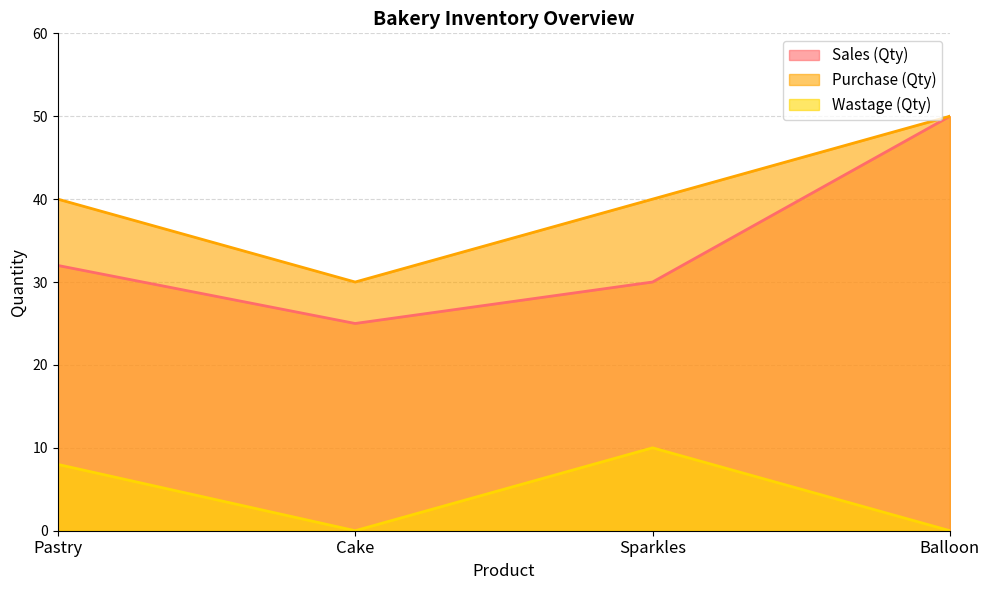

What is the value of the Sales (Qty) point at the 3rd from the left?

30